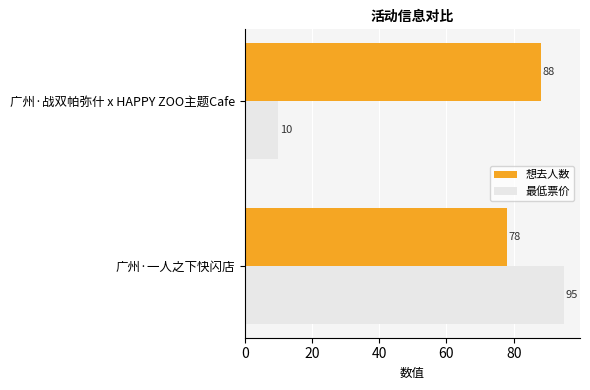

List the series in order of their overall mean, highest first.

想去人数, 最低票价